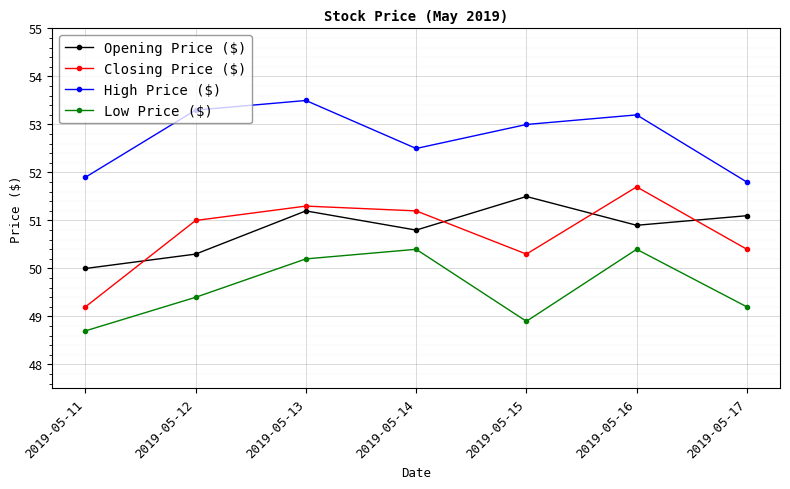

Between 2019-05-11 and 2019-05-15, which series saw the biggest shift?

Opening Price ($)